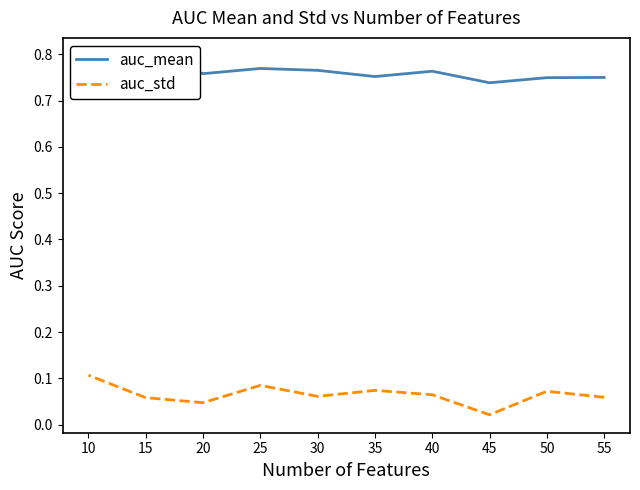

The auc_mean series shows 1.0 at 20. True or false?

False